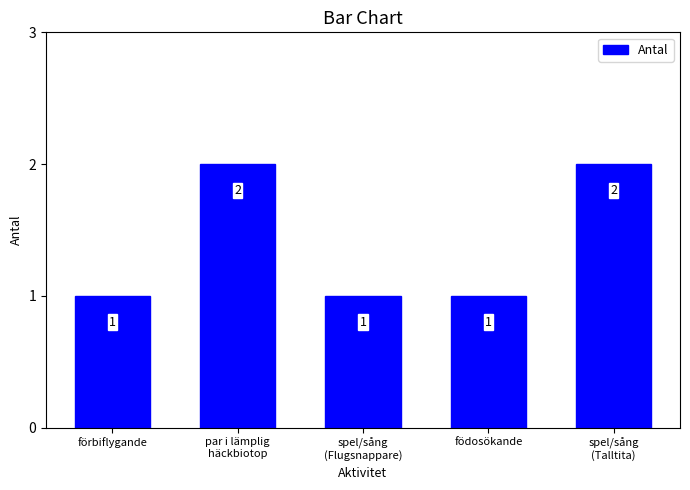

Reading left to right, list all the values displayed in this chart.

1	2	1	1	2